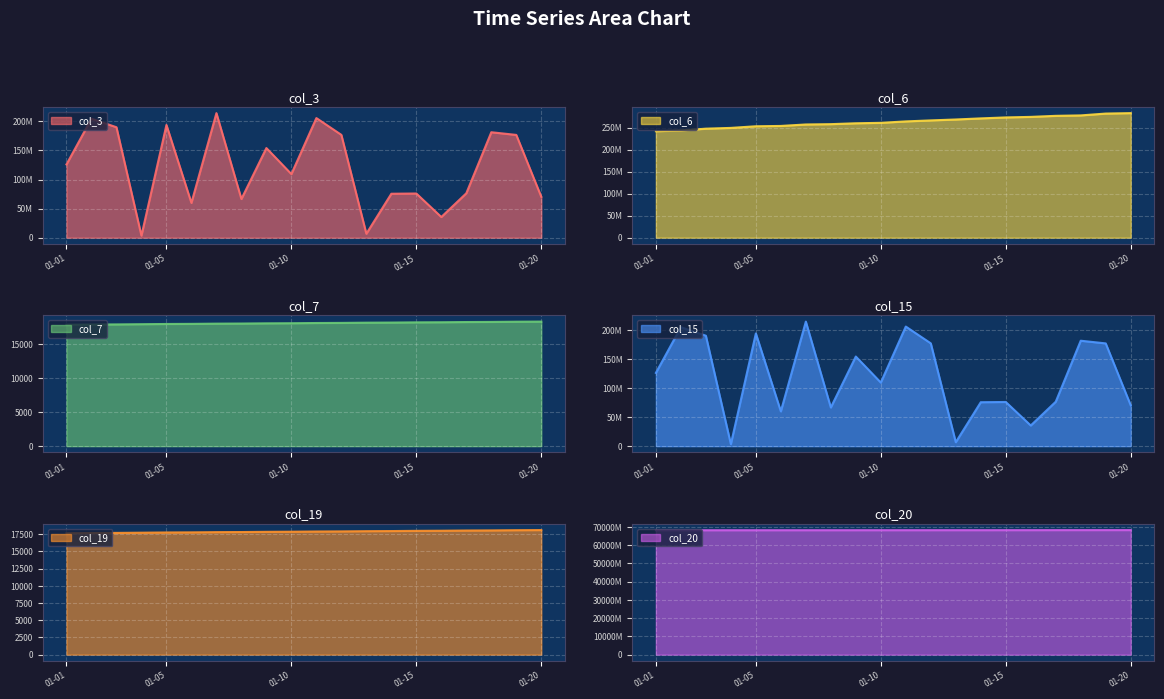

Where is the first local maximum for col_3?

2022-01-02